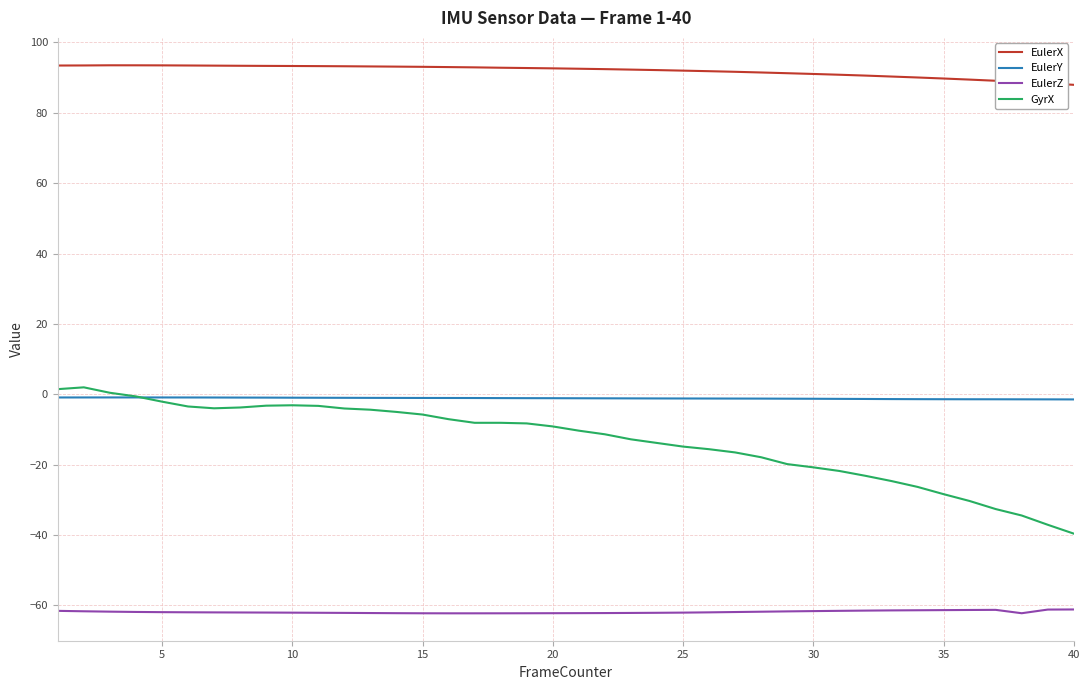

True or false: GyrX and EulerX cross at least once.

False